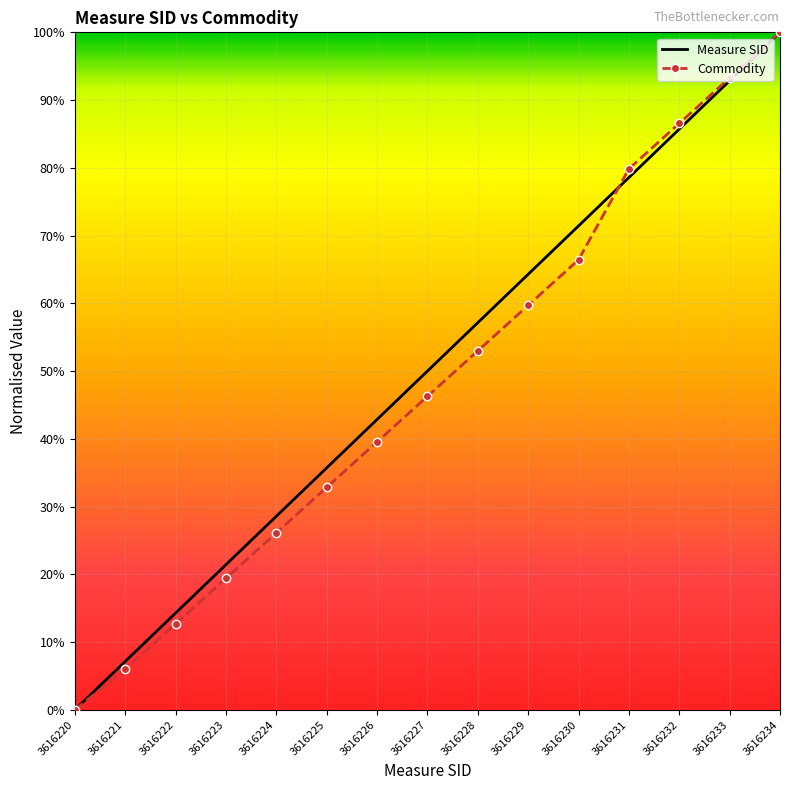

Between 3616220 and 3616234, which is larger?

3616234